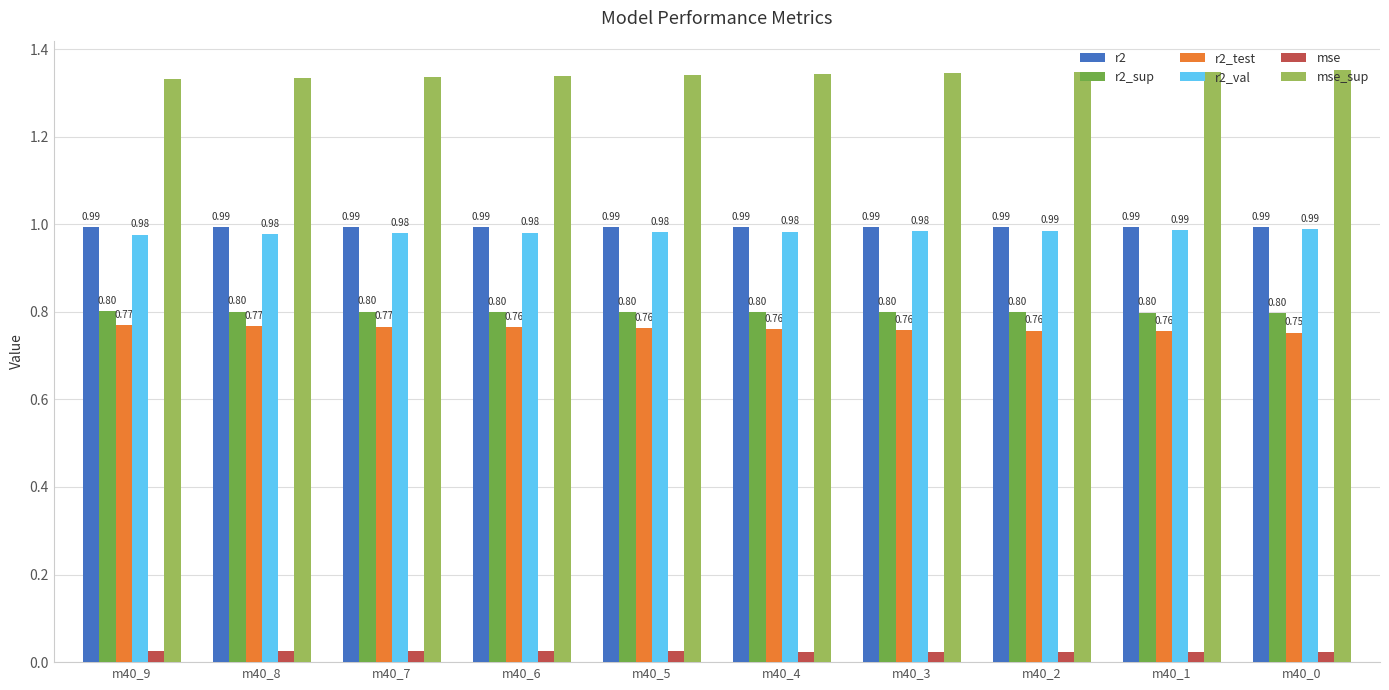

Count the r2_val values in the range 0 to 1.

10